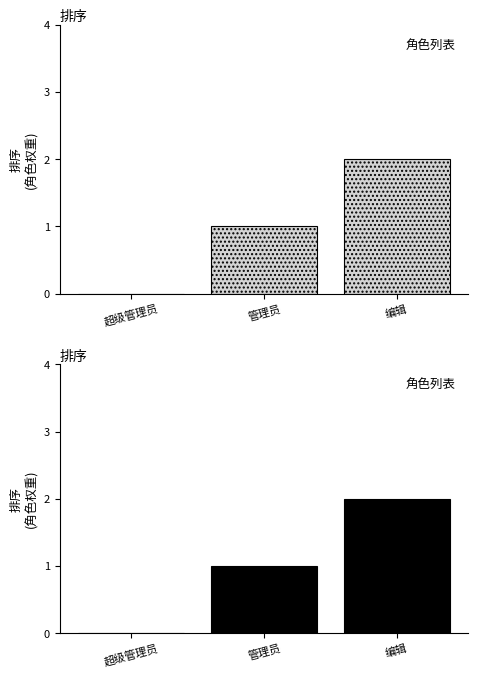

At which category does the chart reach its minimum across all series?

超级管理员